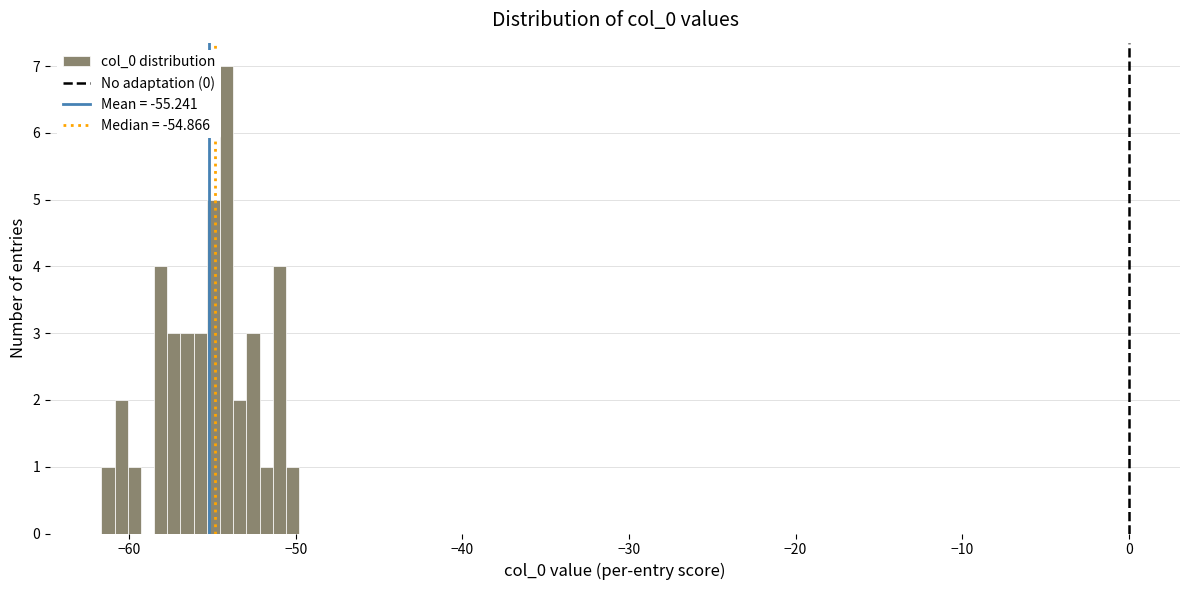

Around what value on the x-axis is the tallest bar? Give the approximate position of its centre, as read against the axis.

-54